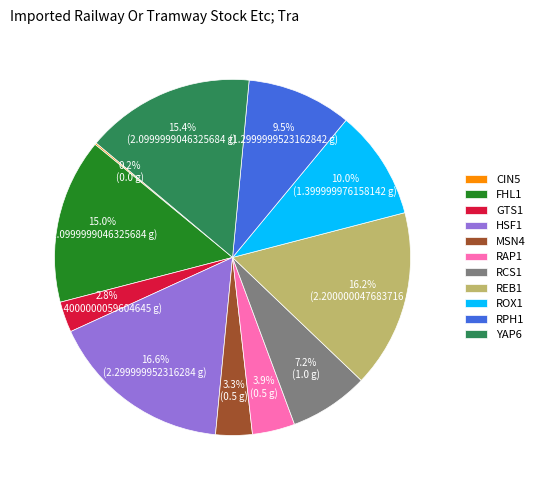

Combined, do FHL1 and ROX1 account for over 50%?

No